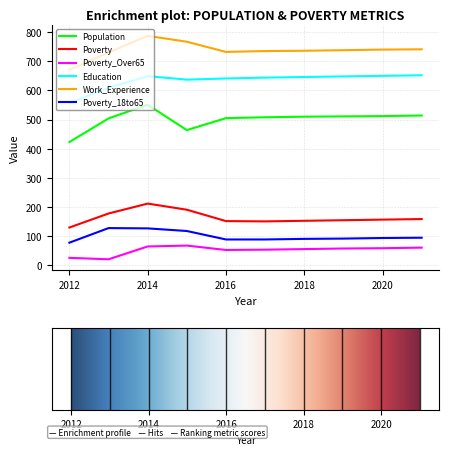

What is the smallest value displayed?

21